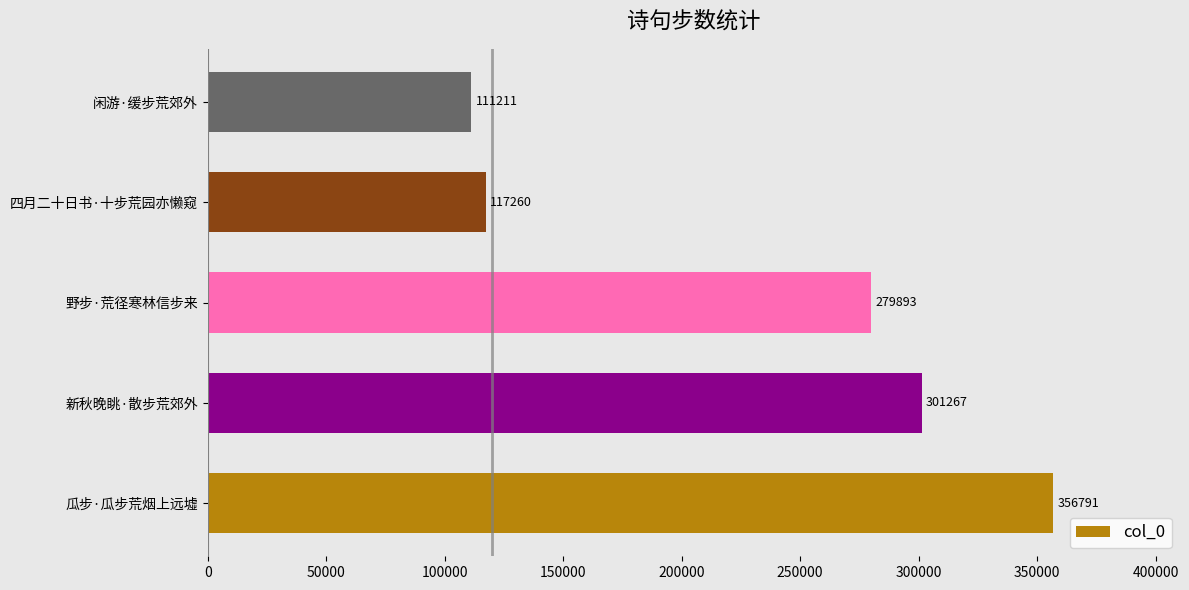

What is the sum of the values at 野步·荒径寒林信步来 and 闲游·缓步荒郊外?

391104